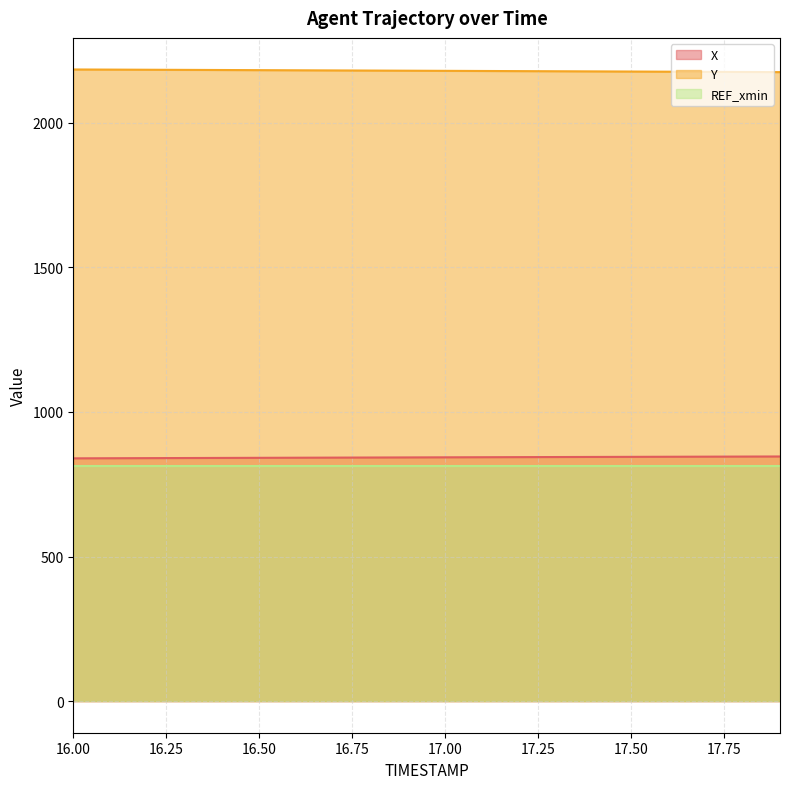

Read the Y value at 17.6.

2176.4